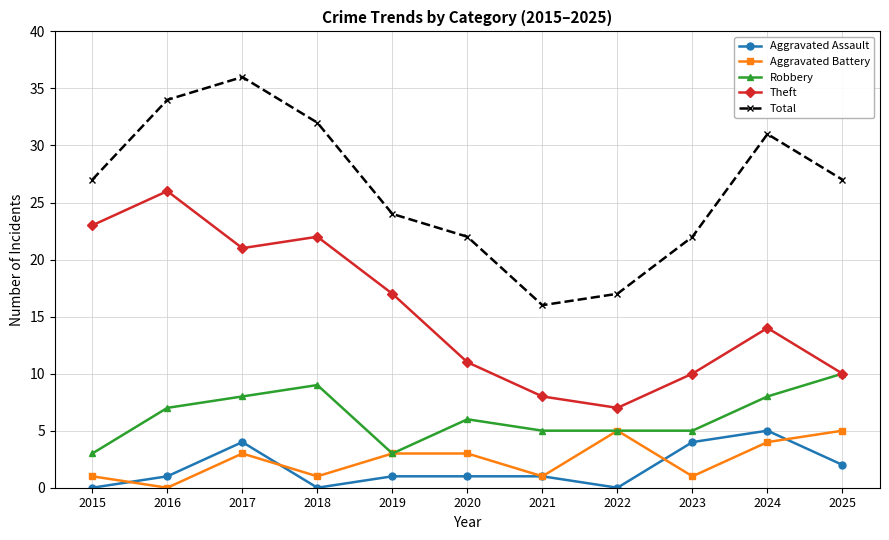

The Aggravated Battery series shows 3 at 2017. True or false?

True